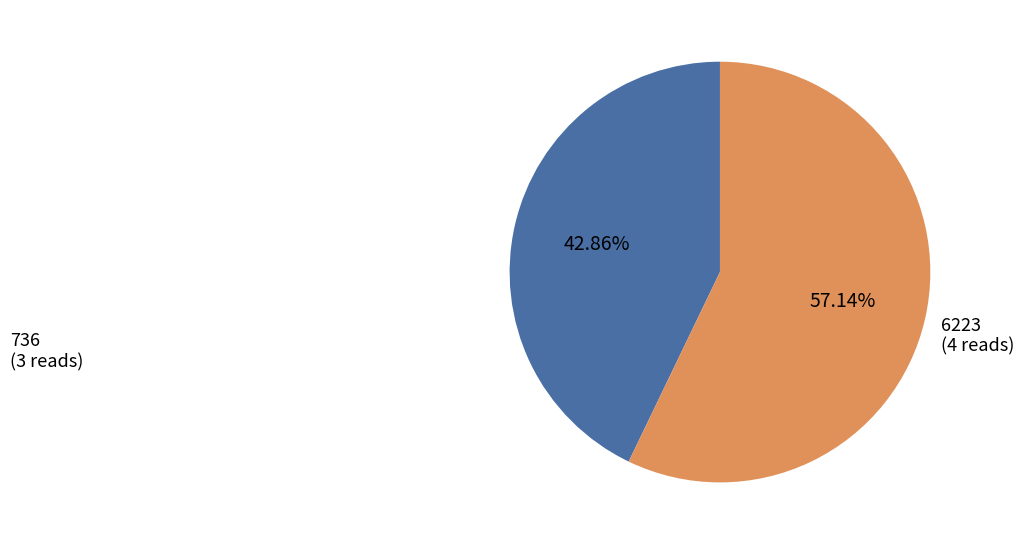

True or false: 6223 accounts for 57% of the total.

True